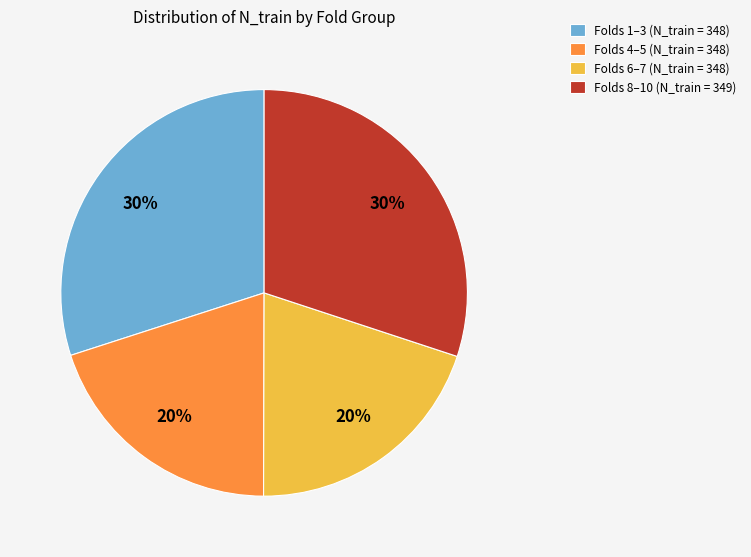

Count the number of slices in the pie.

4